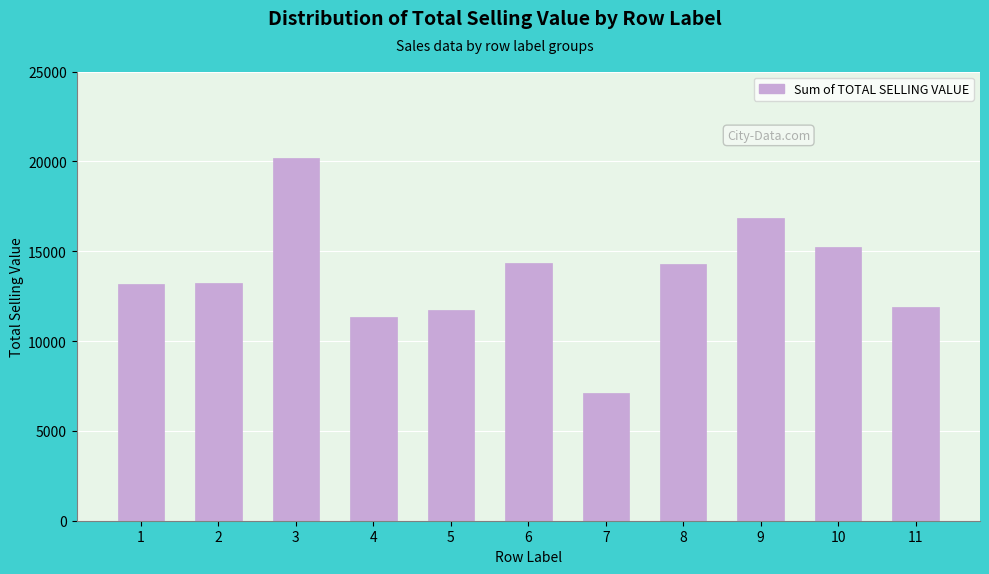

Is it true that the value at 8 is 14262.5?

True